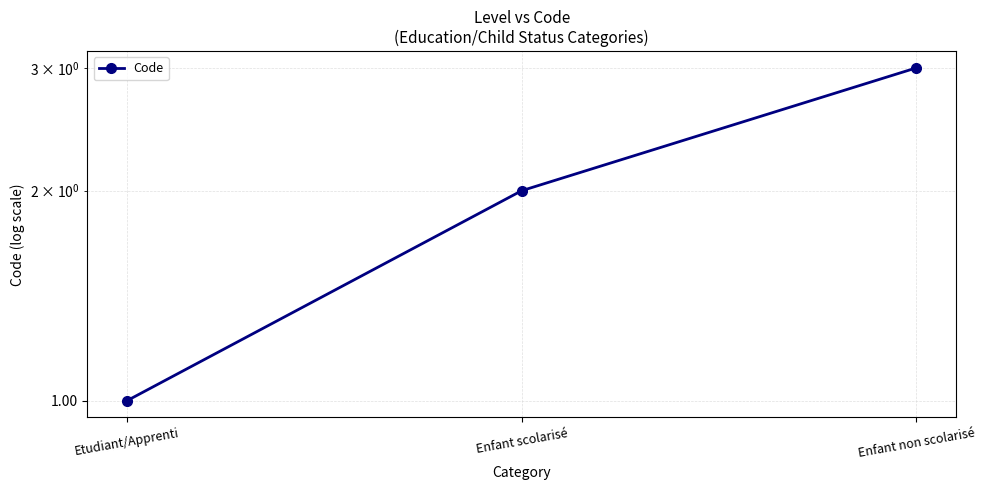

What is the label of the 3rd point from the right?

Etudiant/Apprenti